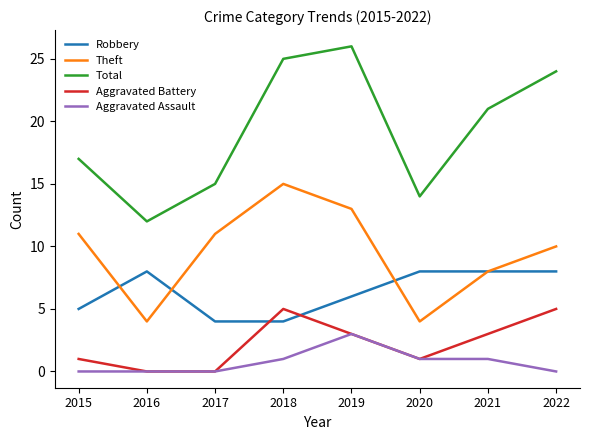

True or false: Theft and Total intersect in this chart.

False